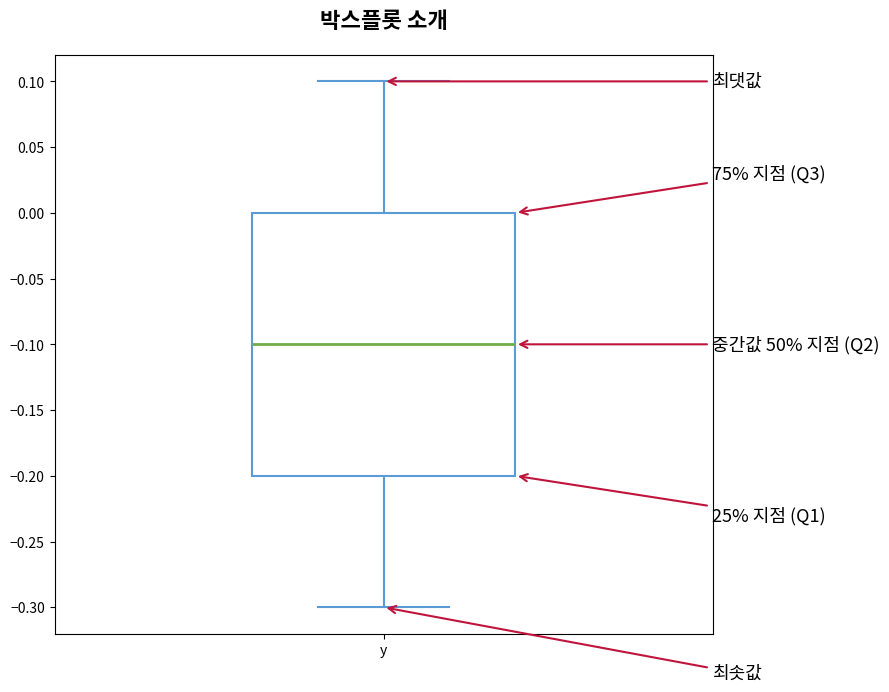

Read this box plot against the y-axis: the position of the median line, the range covered by the box, and the ends of both whiskers. The values are not printed on the chart, so give them approximately, as read against the axis.

median -0.1, box -0.2 to 0.0, whiskers -0.3 to 0.1